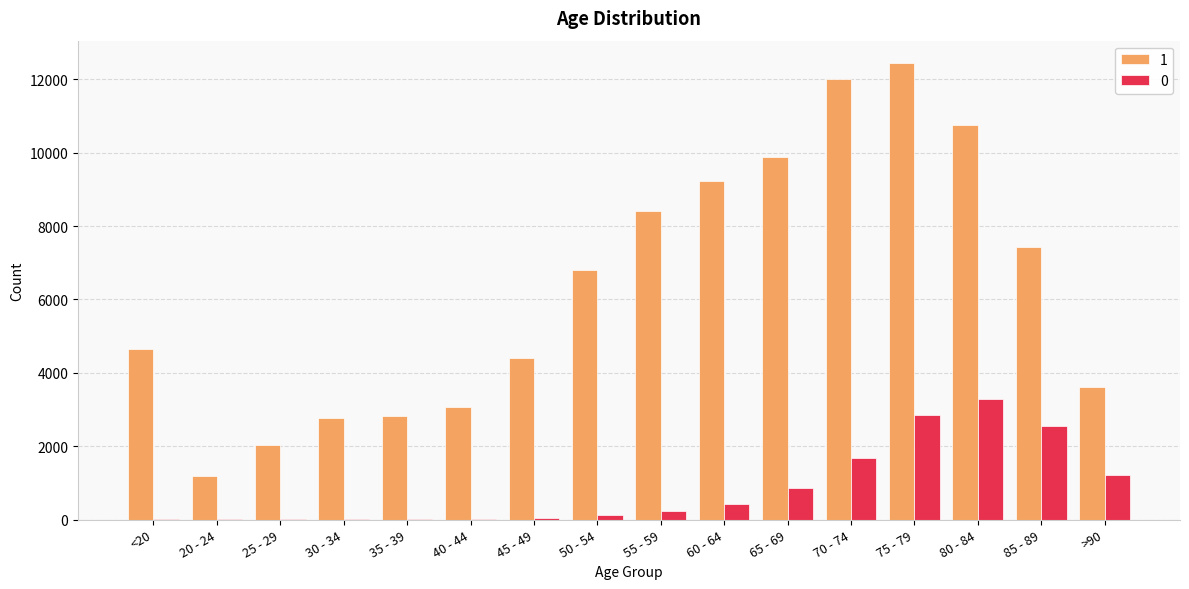

The value of 0 at 70 - 74 is 791. True or false?

False